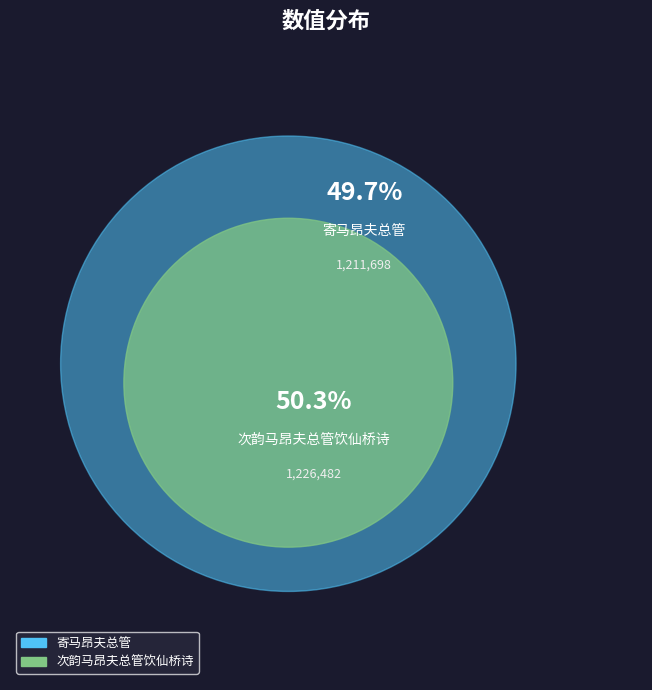

What is the change in value from 寄马昂夫总管 to 次韵马昂夫总管饮仙桥诗?

+14784